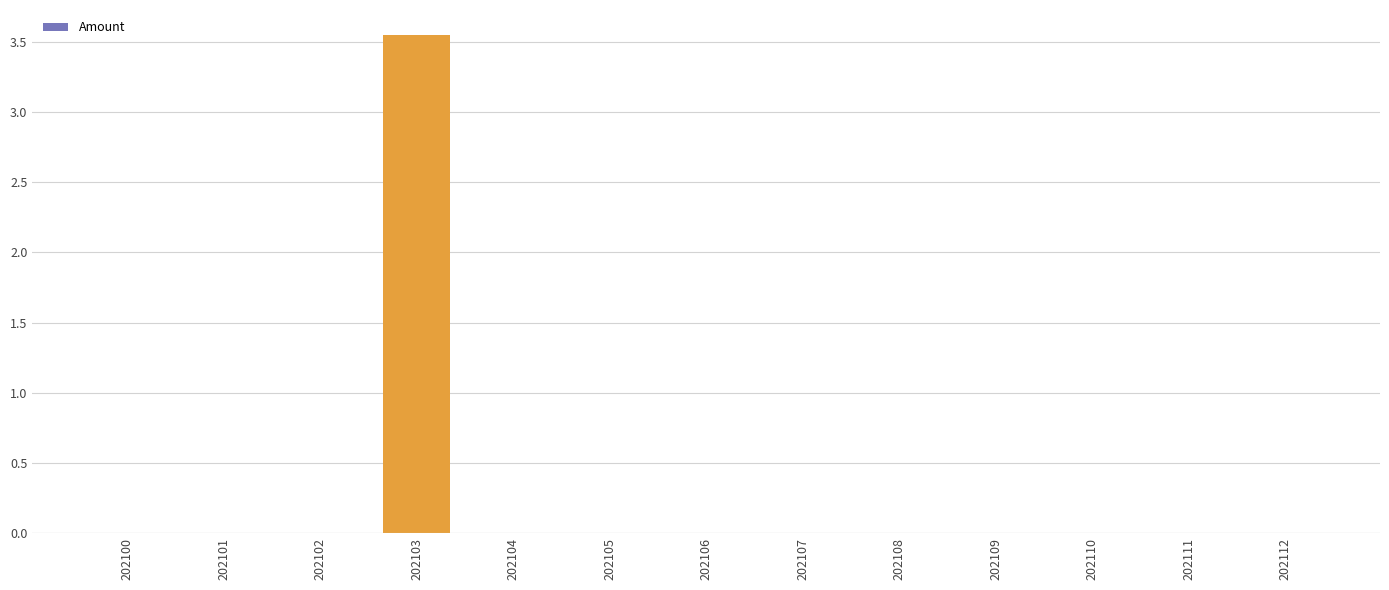

The value at 202106 is 0.0. True or false?

True